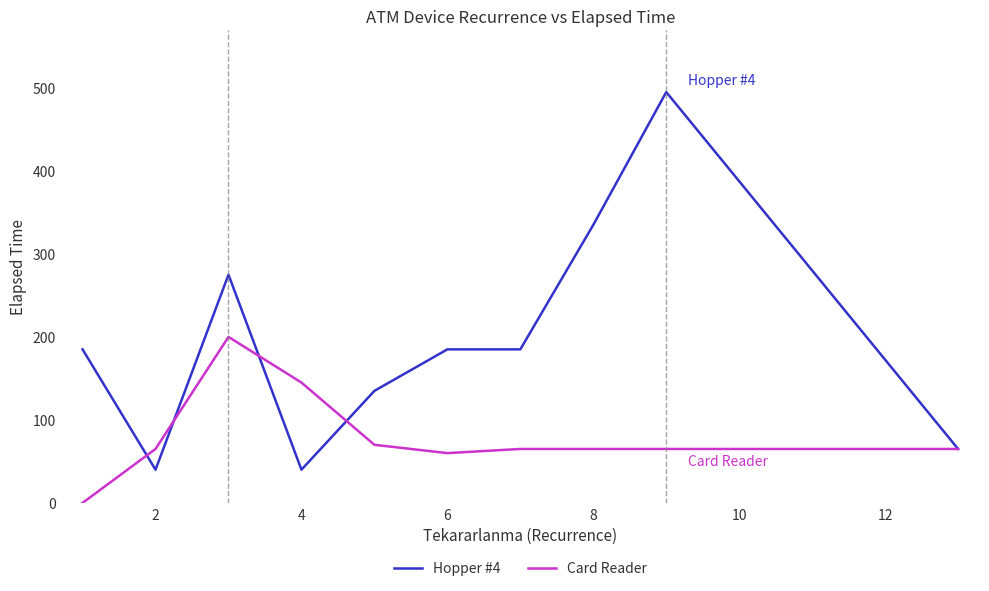

True or false: Card Reader and Hopper #4 intersect in this chart.

True